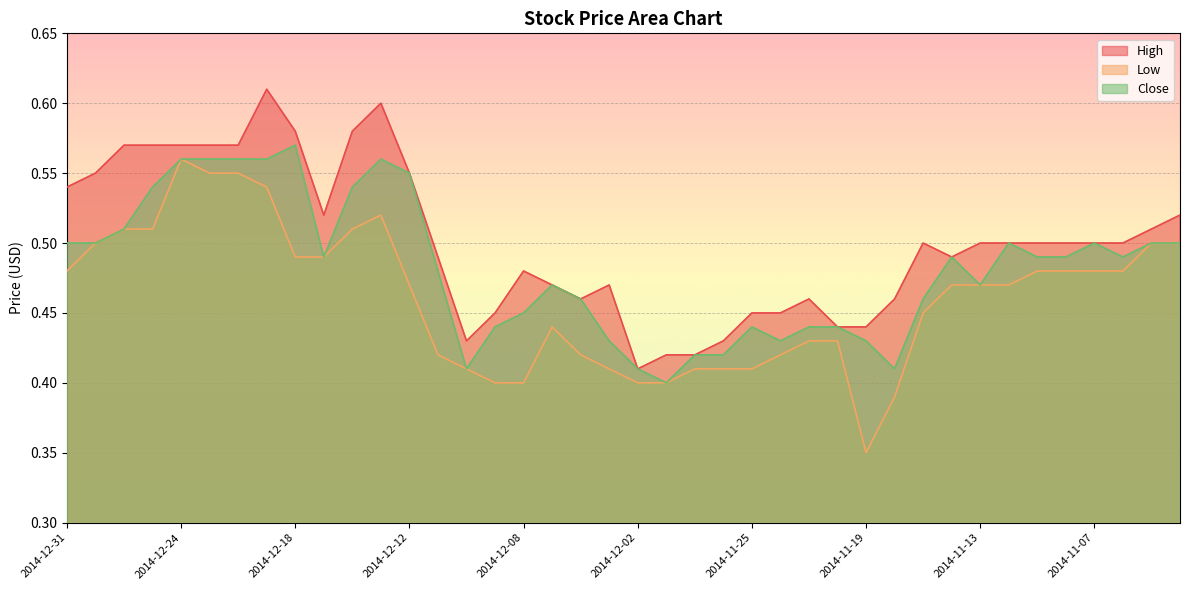

What is the highest value of the High series?

0.6